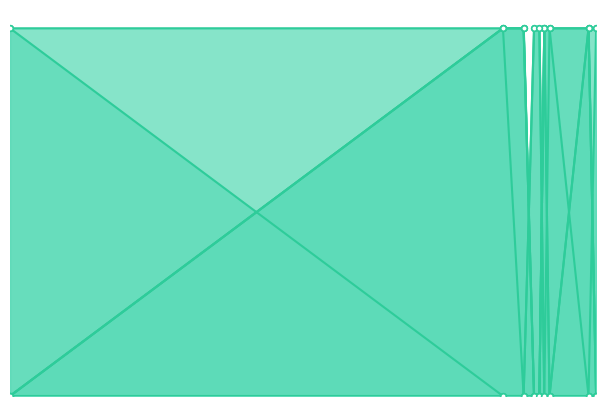

What is the sum of all dm_willingly values?

2